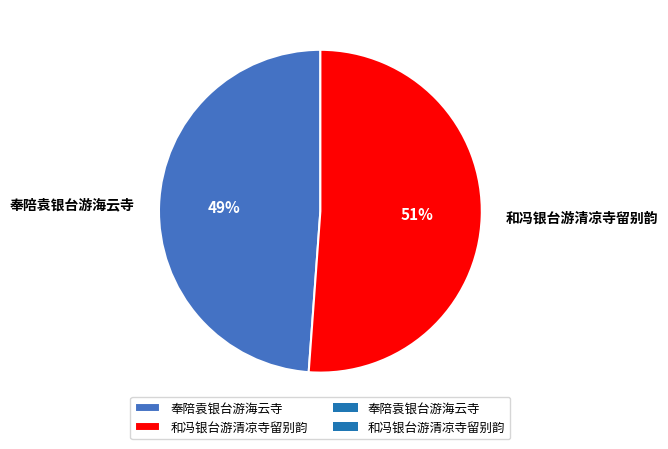

What percentage is the 和冯银台游清凉寺留别韵 slice, to the nearest percent?

51%